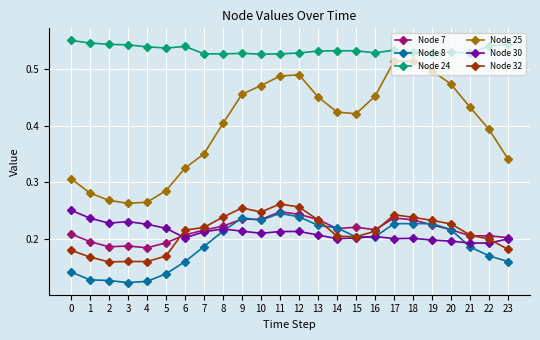

True or false: Node 32 has more than 0 interior local peaks.

True